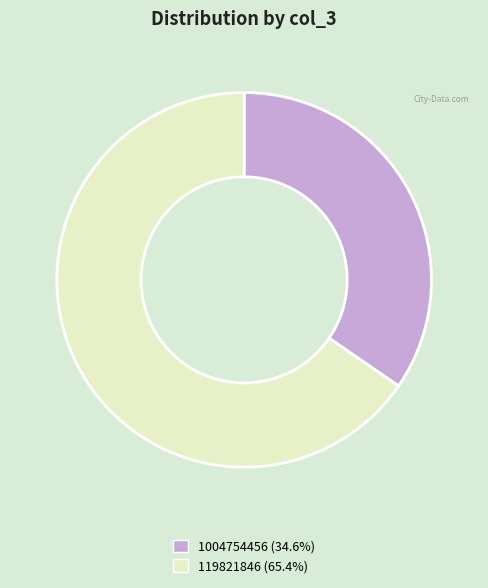

Which category has the biggest portion of the pie?

119821846